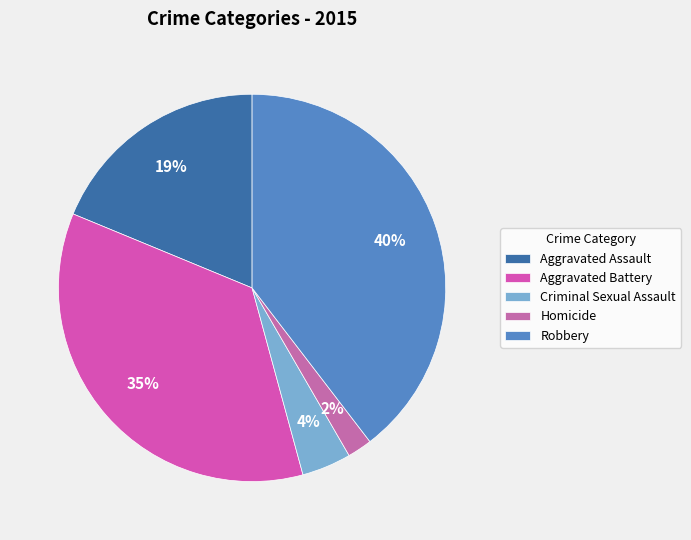

Is Robbery the majority of the pie?

No